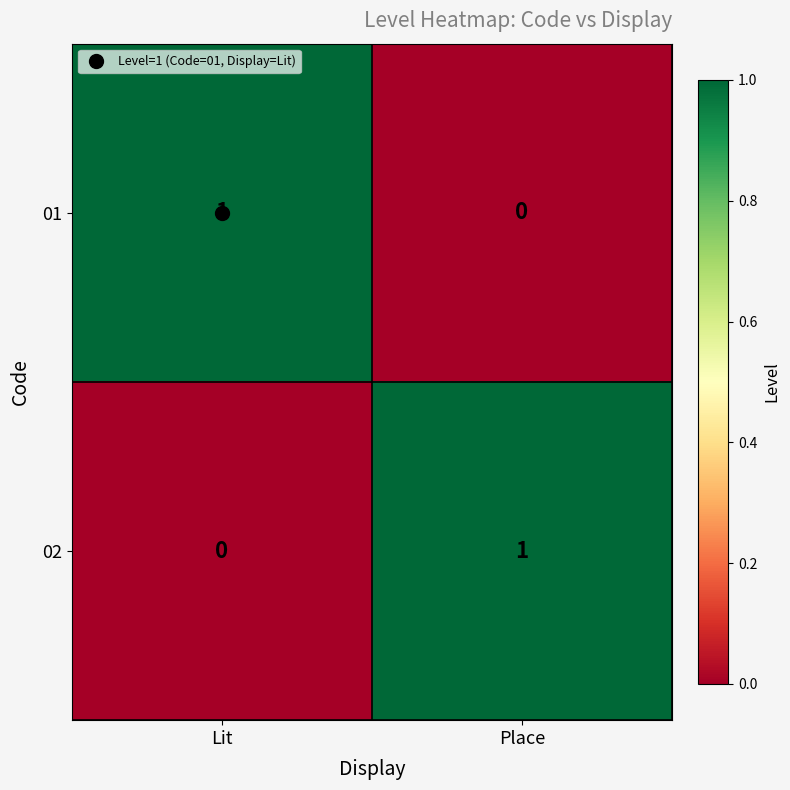

At which label does 02 reach its peak?

Place